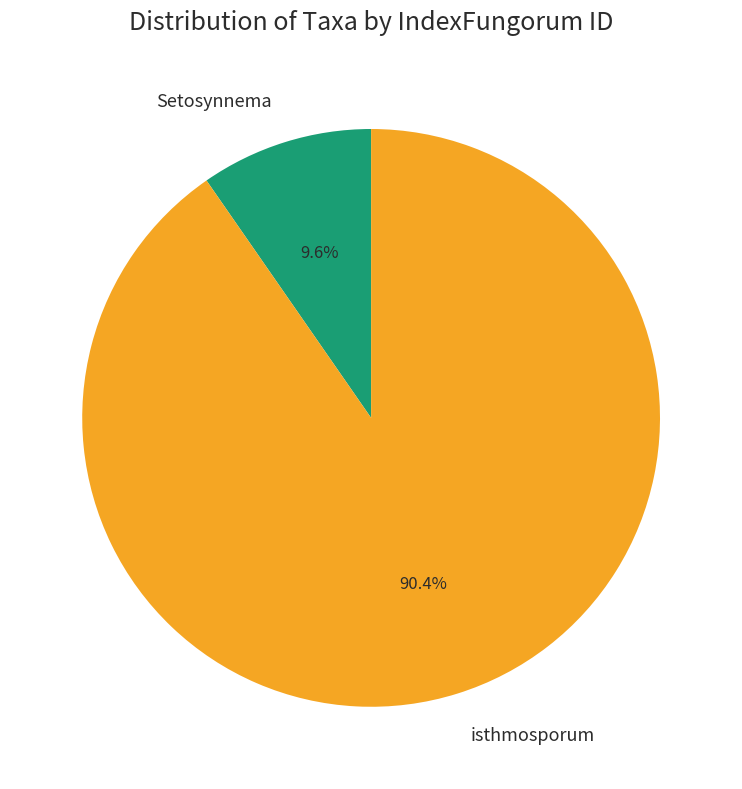

How many segments does this pie chart have?

2